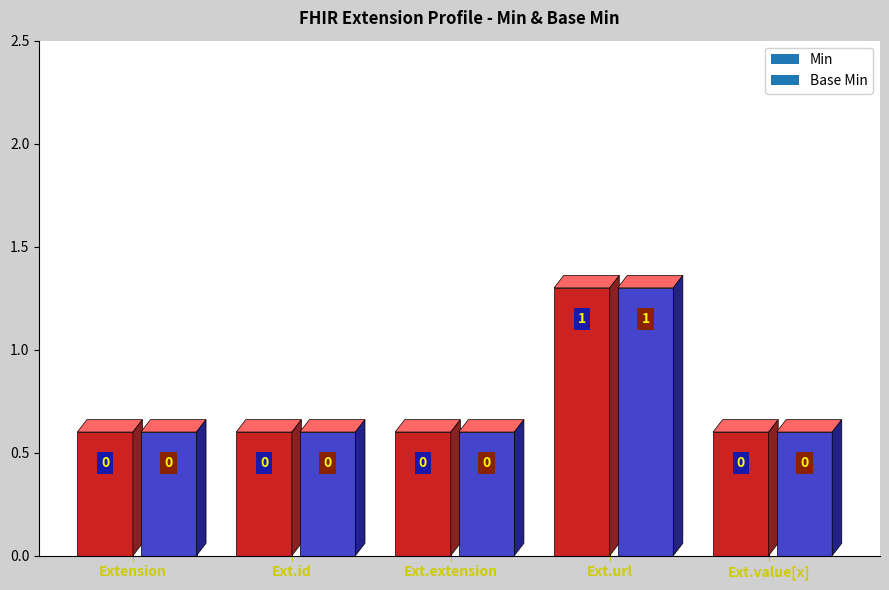

The value of Min at Extension.extension is 0. True or false?

True